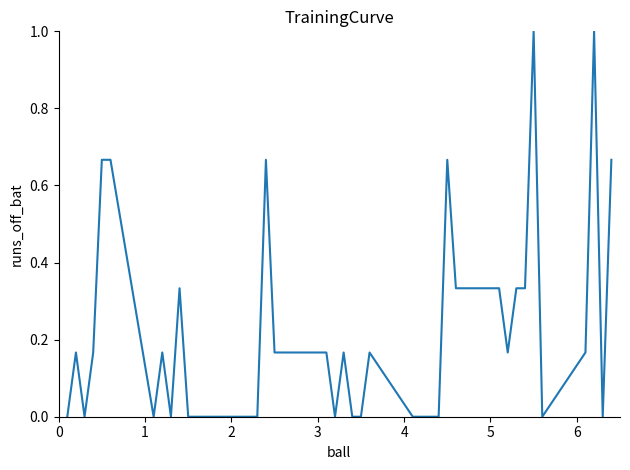

What is the sum of all values?

8.7